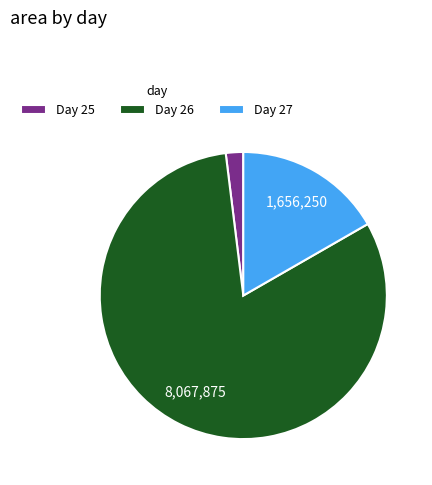

How many slices are in this pie chart?

3